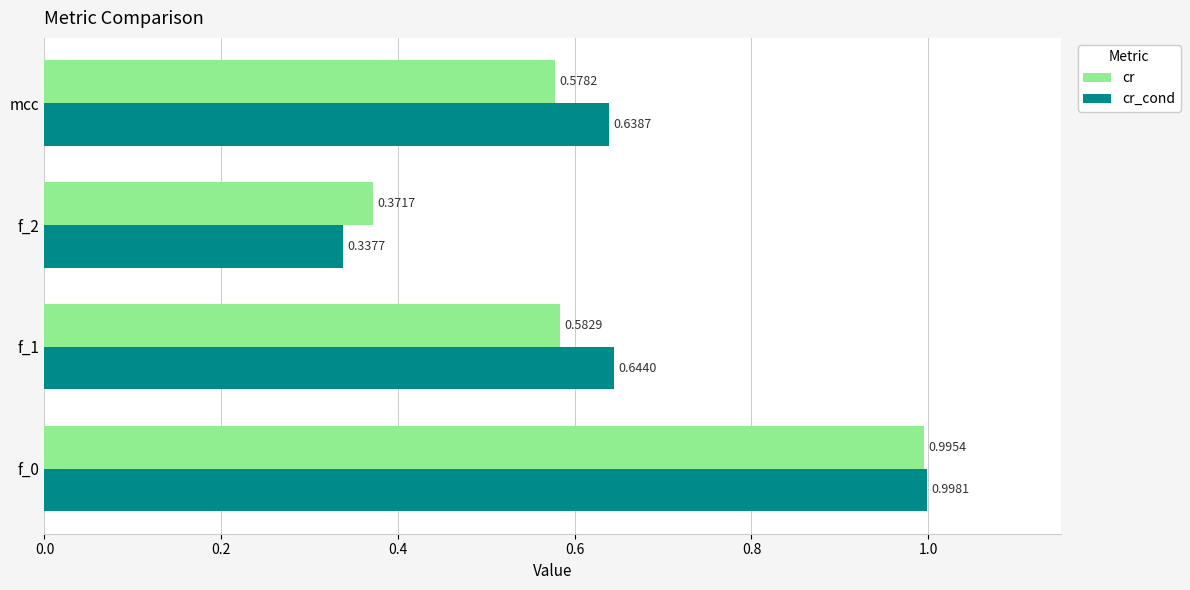

How many distinct data groups are displayed?

2